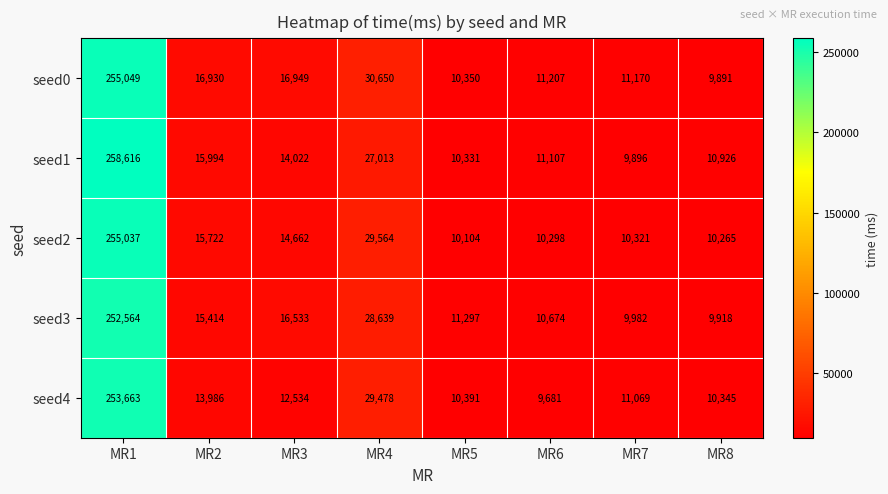

Which series changed the most between MR2 and MR8?

seed0